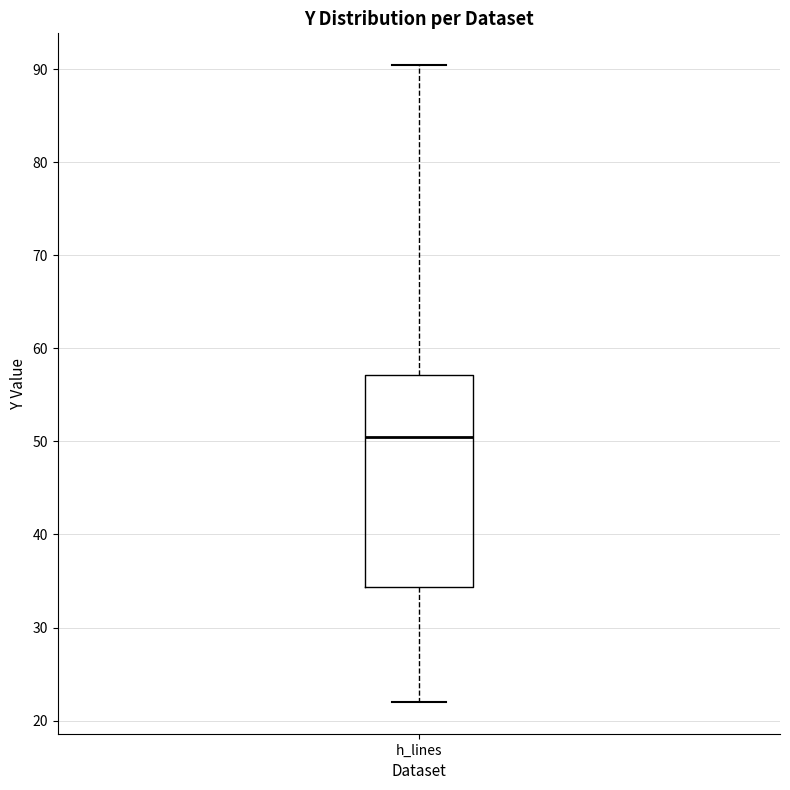

Read this box plot against the y-axis: the position of the median line, the range covered by the box, and the ends of both whiskers. The values are not printed on the chart, so give them approximately, as read against the axis.

median 50, box 34 to 57, whiskers 22 to 90